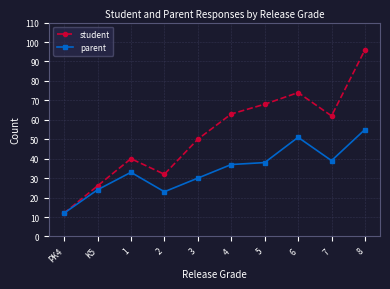

How many lines are shown in the chart?

2